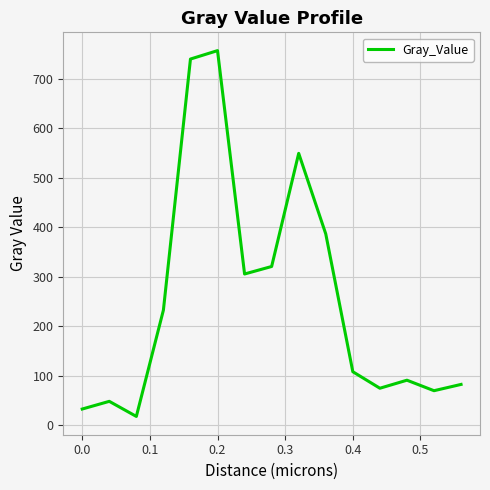

What is the greatest value displayed?

757.0